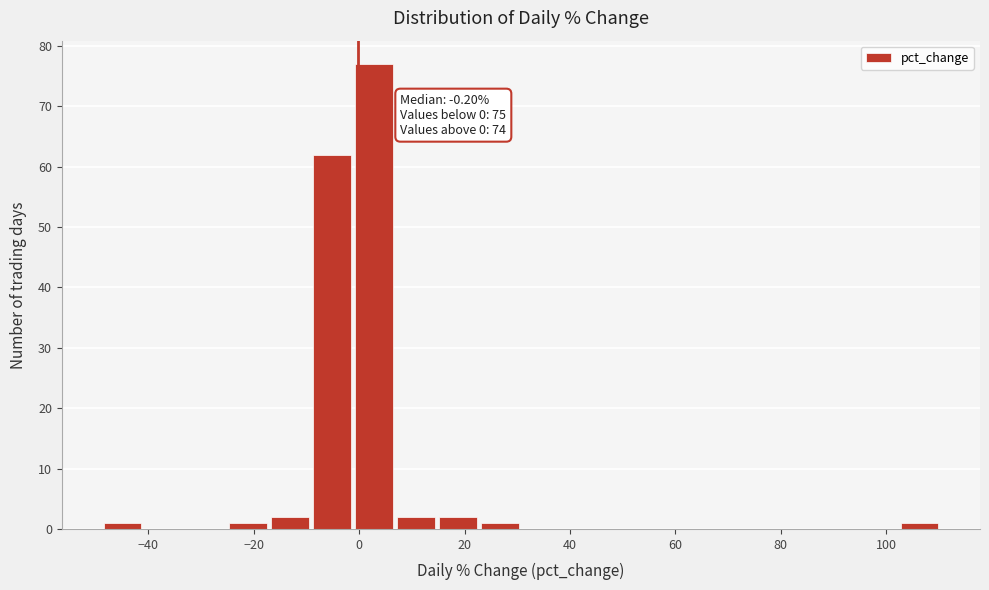

Read against the x-axis, roughly where is the centre of the tallest bar?

2